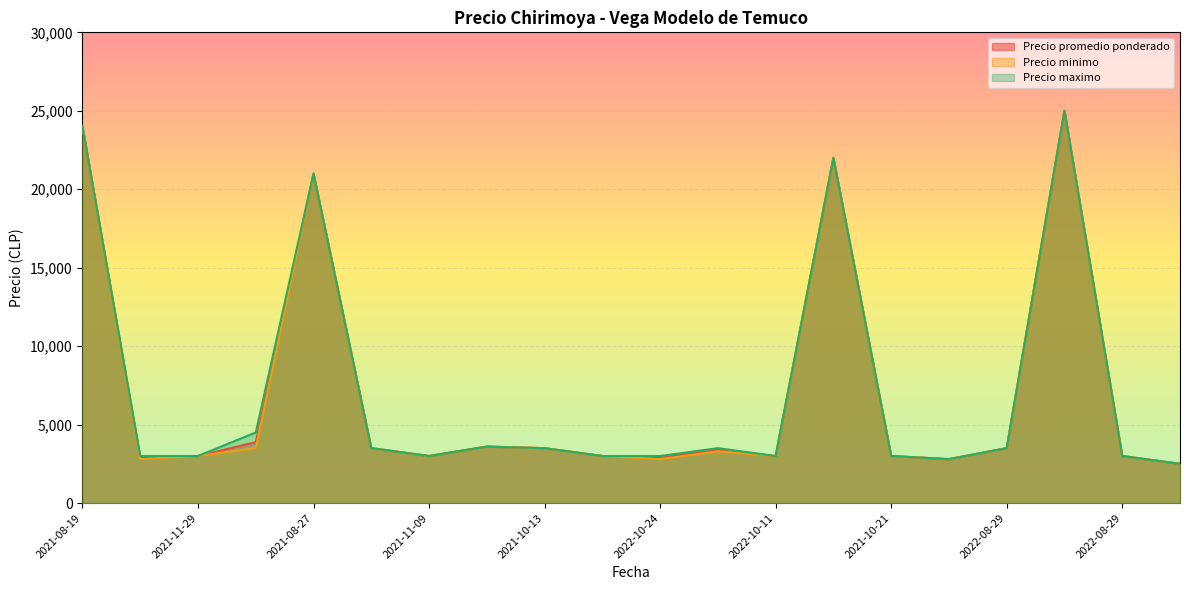

What is the total value across all series at 2022-11-10?

8720